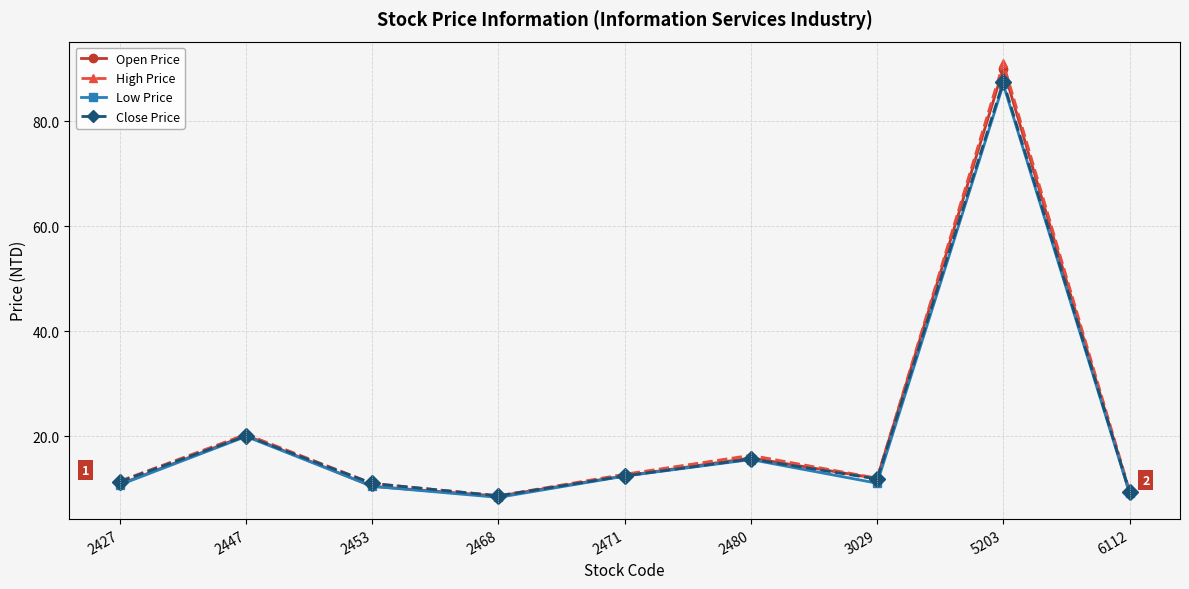

Count the number of data series in this chart.

4